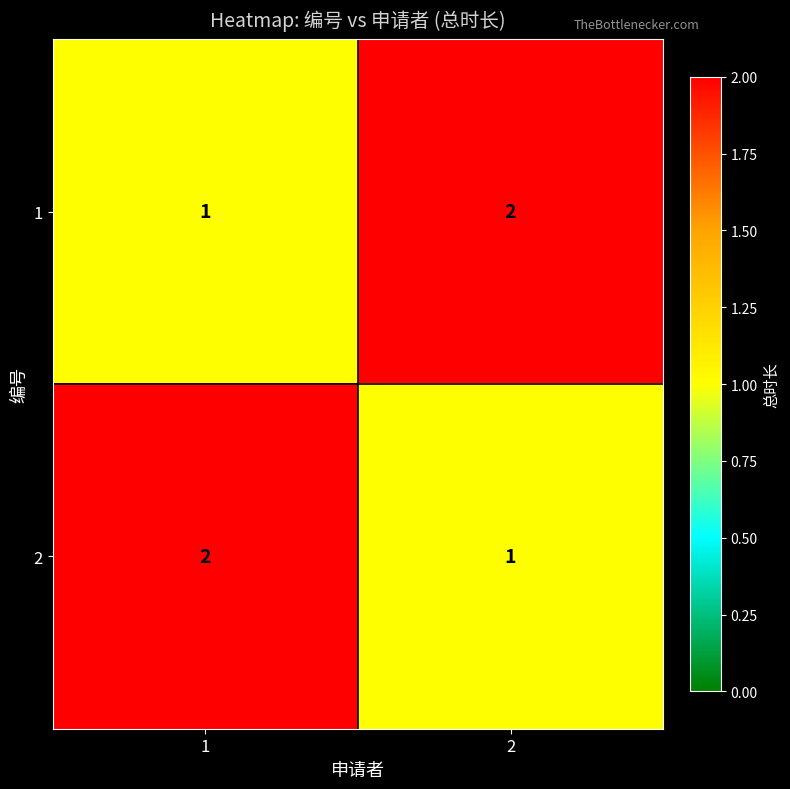

What is the sum of all 2 values?

3